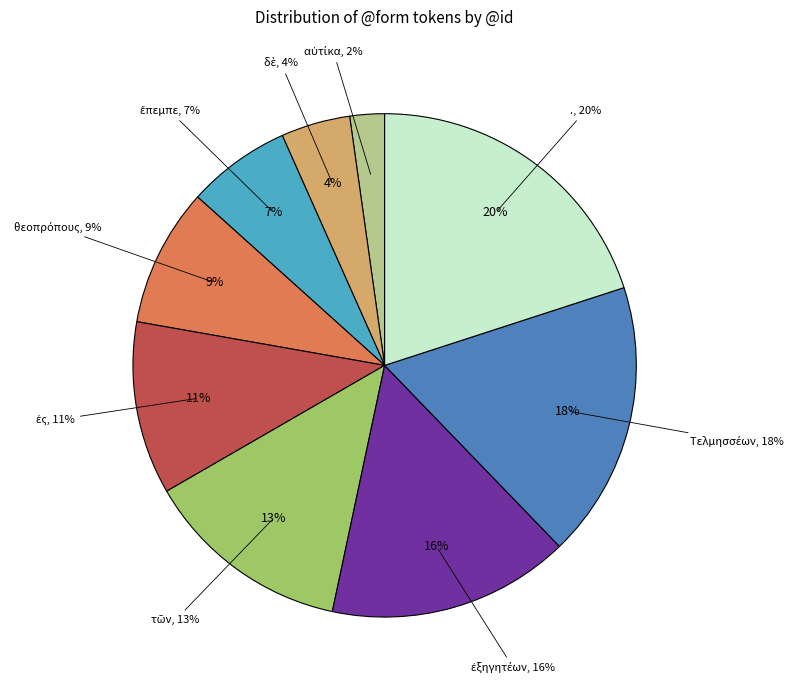

Is it true that τῶν is 25% of the pie?

False